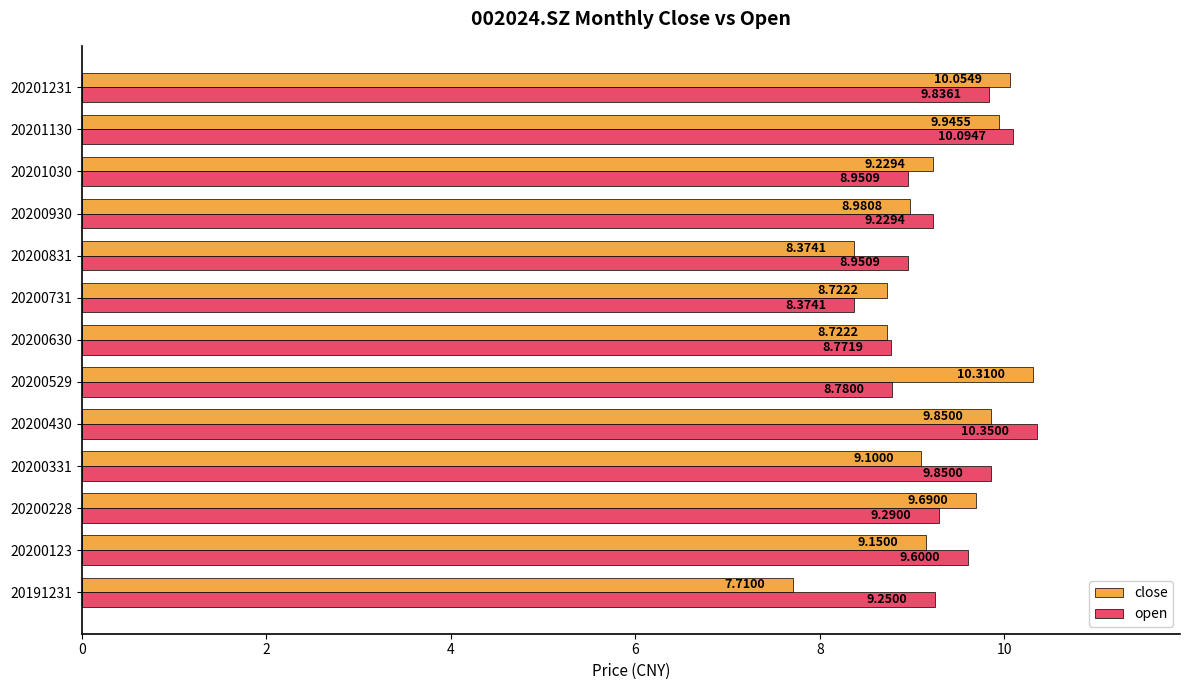

Which series changed the most between 20200123 and 20201030?

open